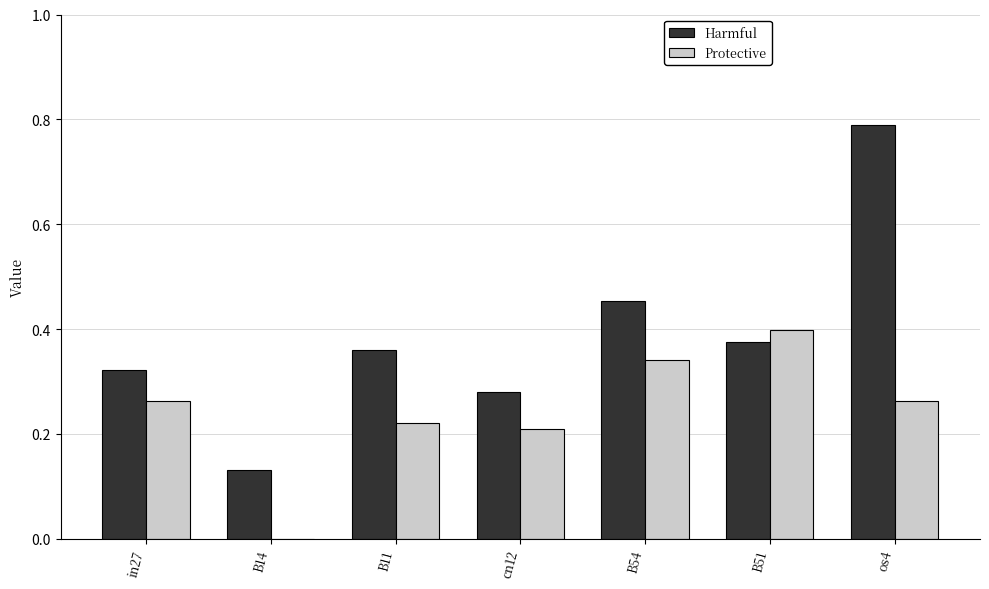

Between in27 and B54, which series saw the biggest shift?

Harmful